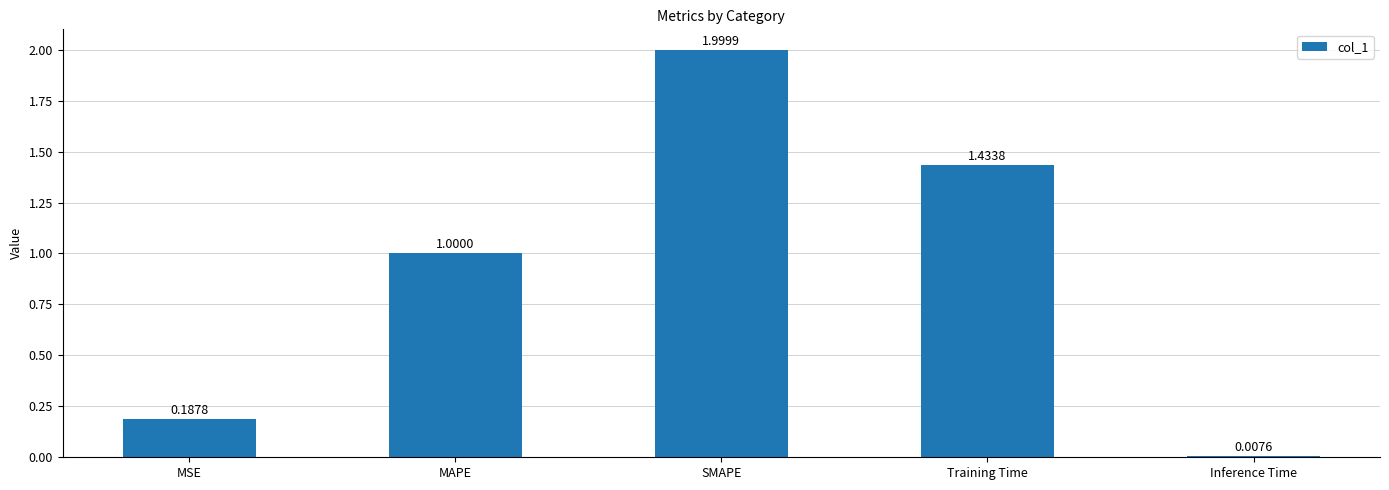

List the labels in order of value, largest first.

SMAPE, Training Time, MAPE, MSE, Inference Time